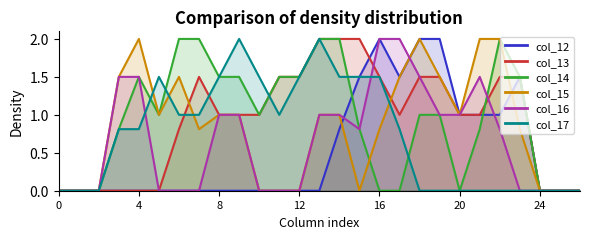

At which category does col_15 reach its first local valley?

5